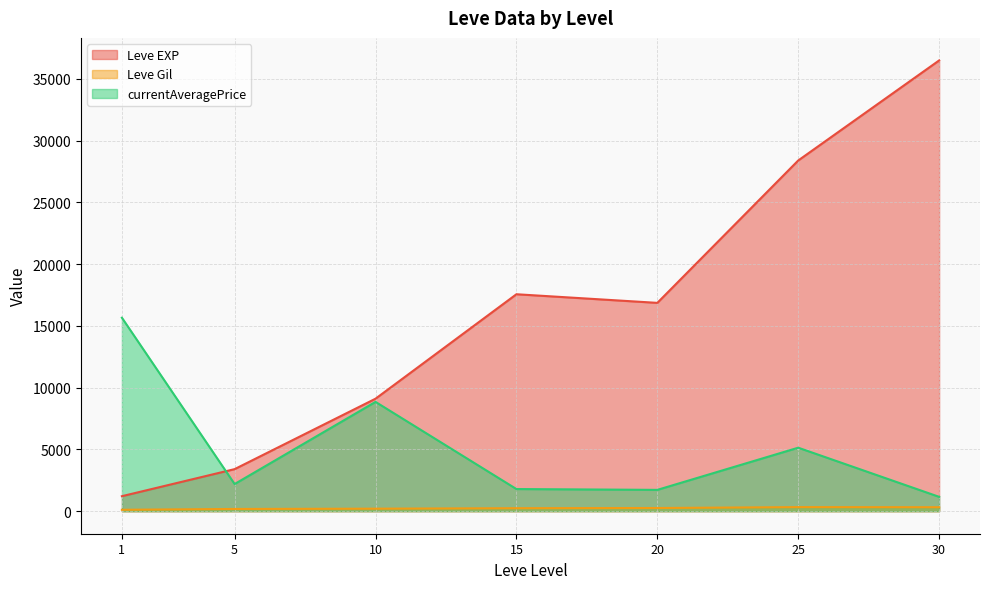

What is the difference between the second highest and minimum values in the Leve EXP series?

27180.0